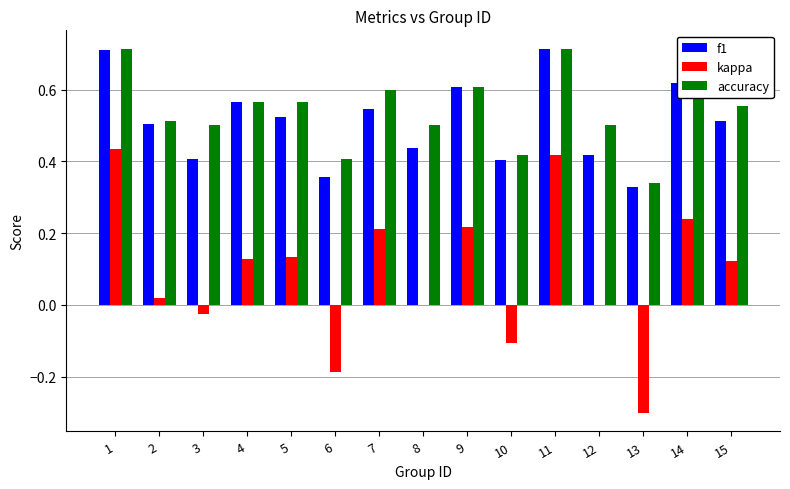

At which label does kappa first exceed 0?

1